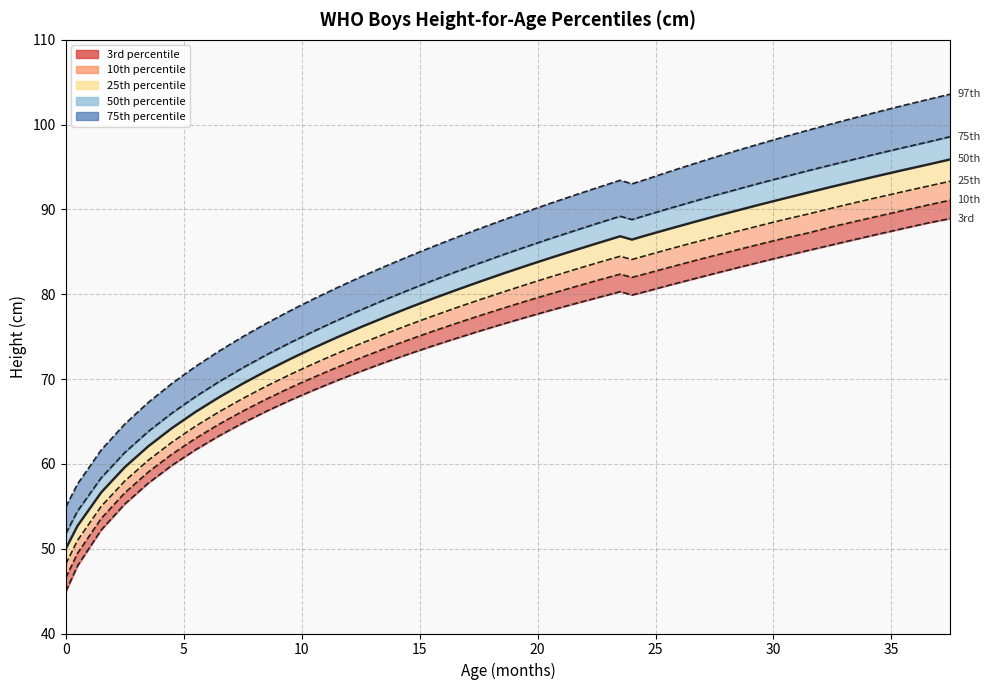

What is the difference between the maximum and minimum values in the 75th pct line series?

46.8